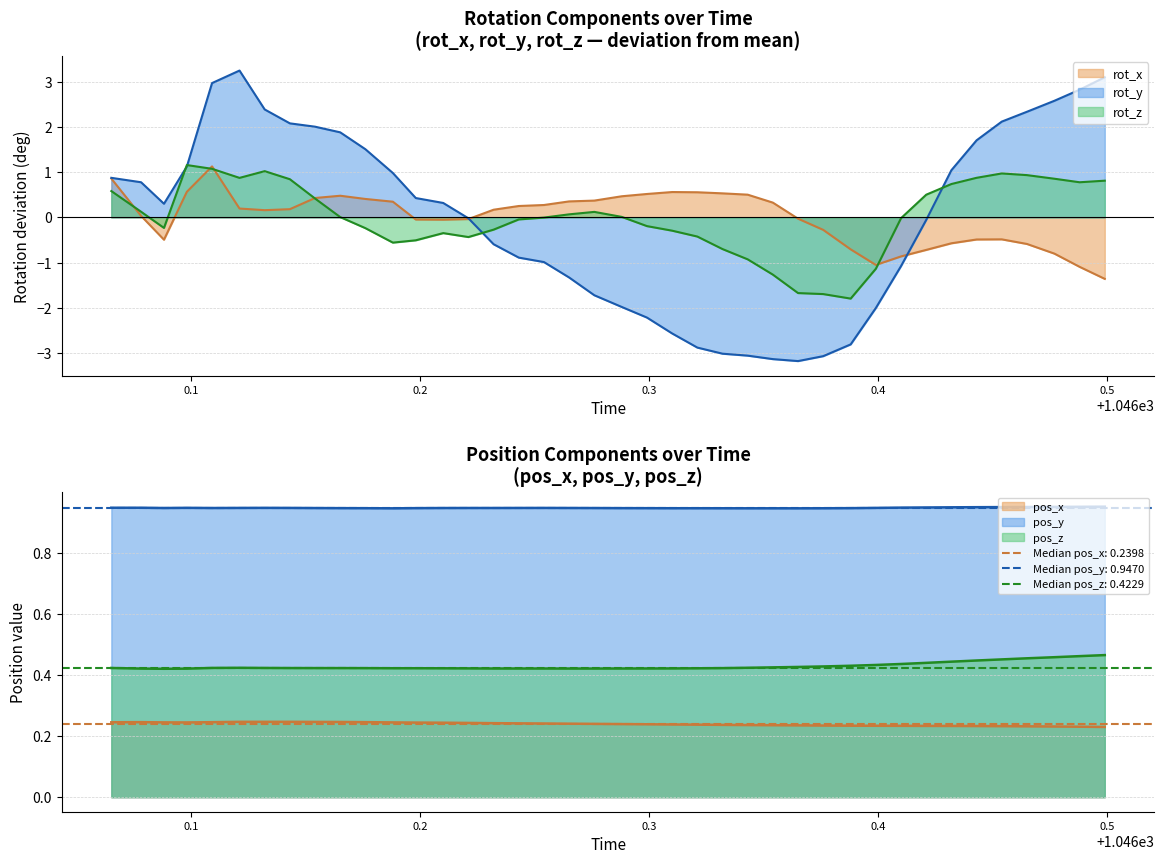

How many interior local peaks does the pos_y series have?

3